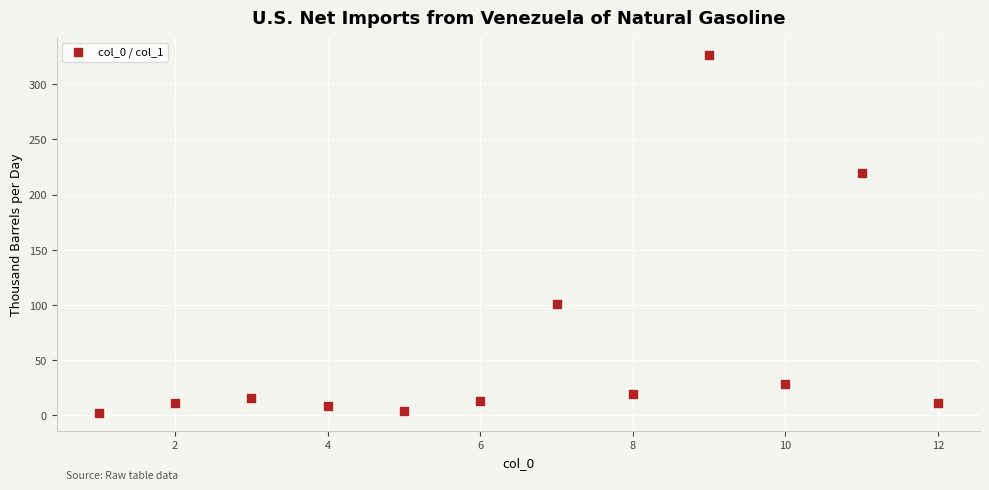

What is the average Y value?

63.2